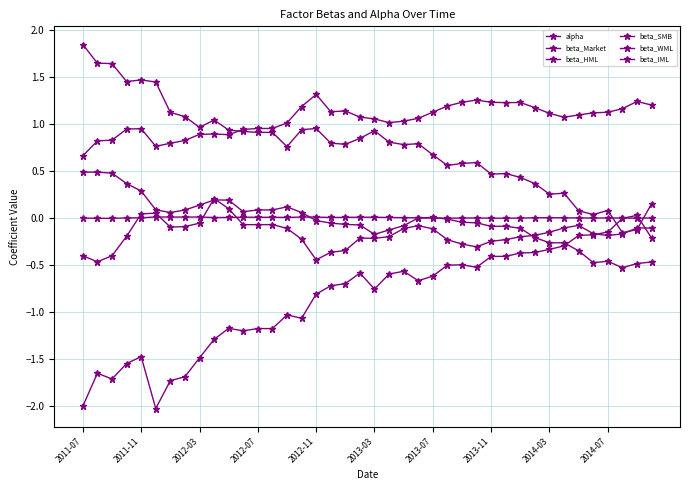

At which category is the sum across all series the highest?

2011-11